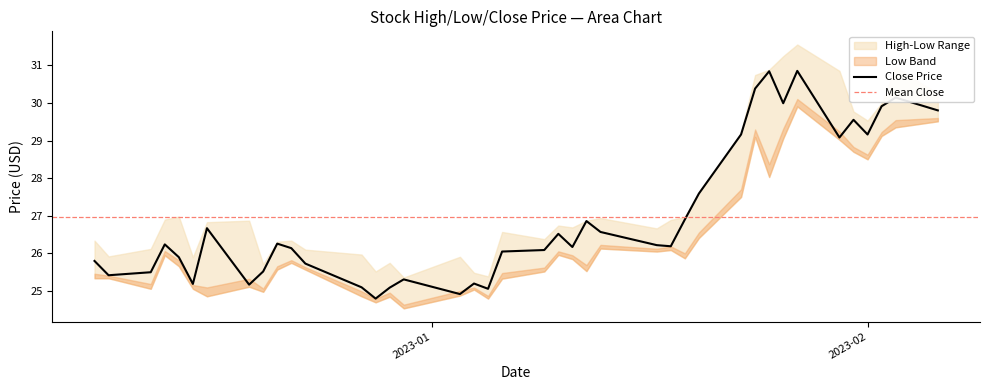

List the series in order of their overall mean, lowest first.

Low, Close, High